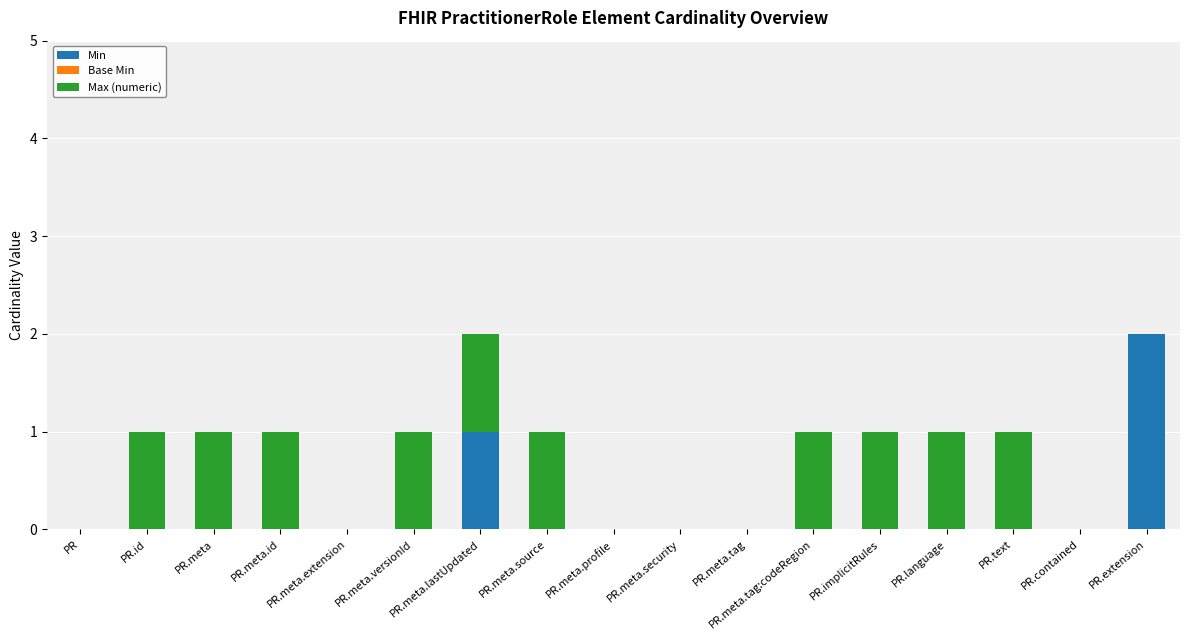

Which category has the highest value in the Min series?

PR.extension